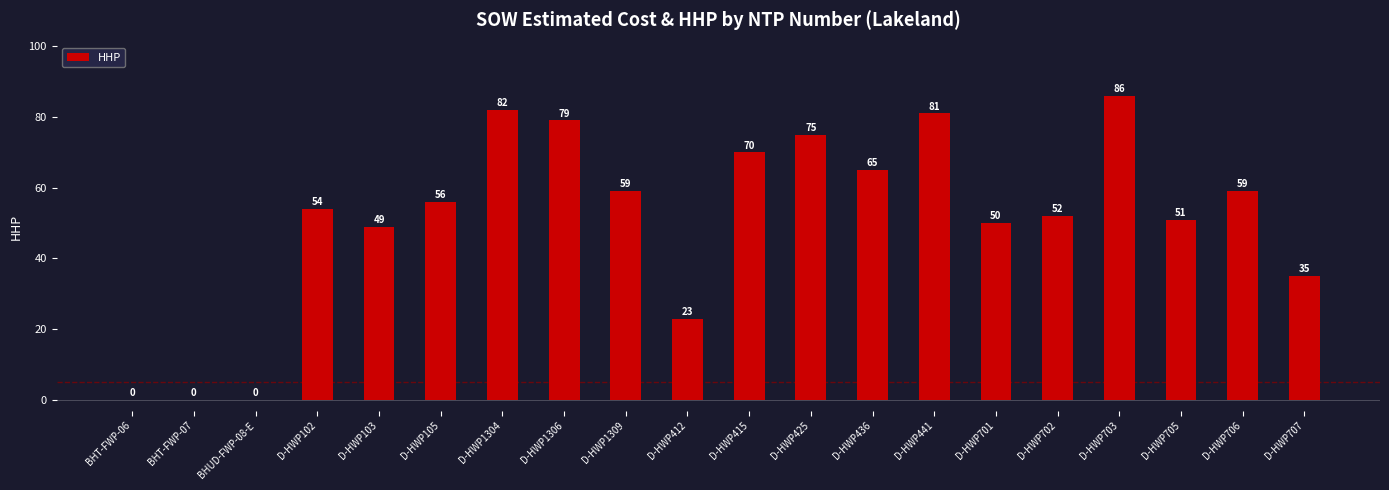

How many categories are shown in the chart?

20